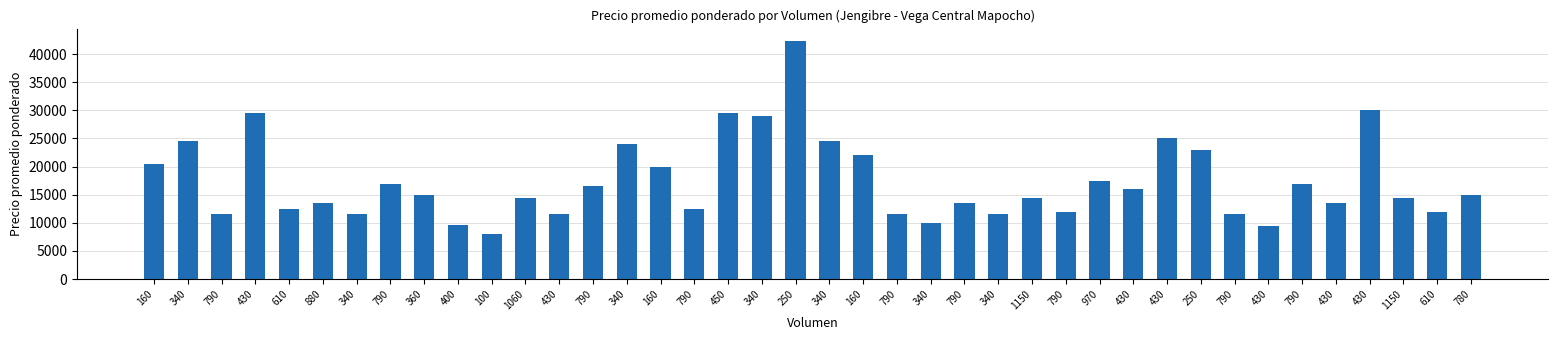

True or false: the data shows 23652 at 360.

False